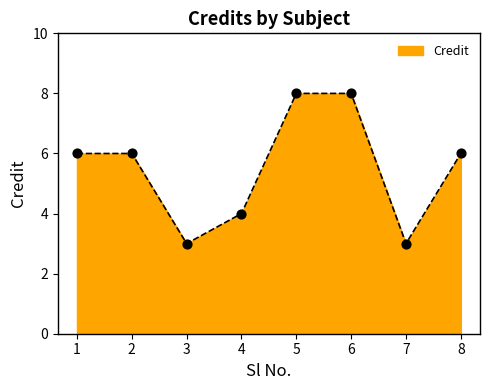

Which has a higher value, 7 or 6?

6